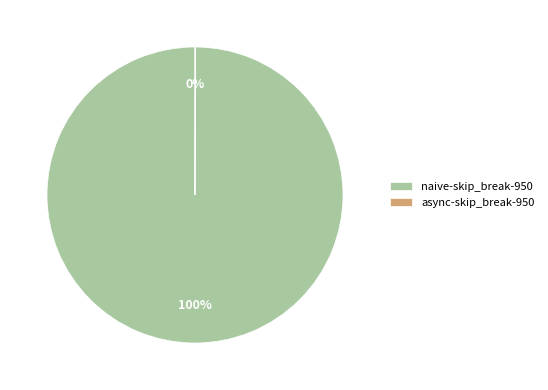

True or false: naive-skip_break-950 accounts for 100% of the total.

True